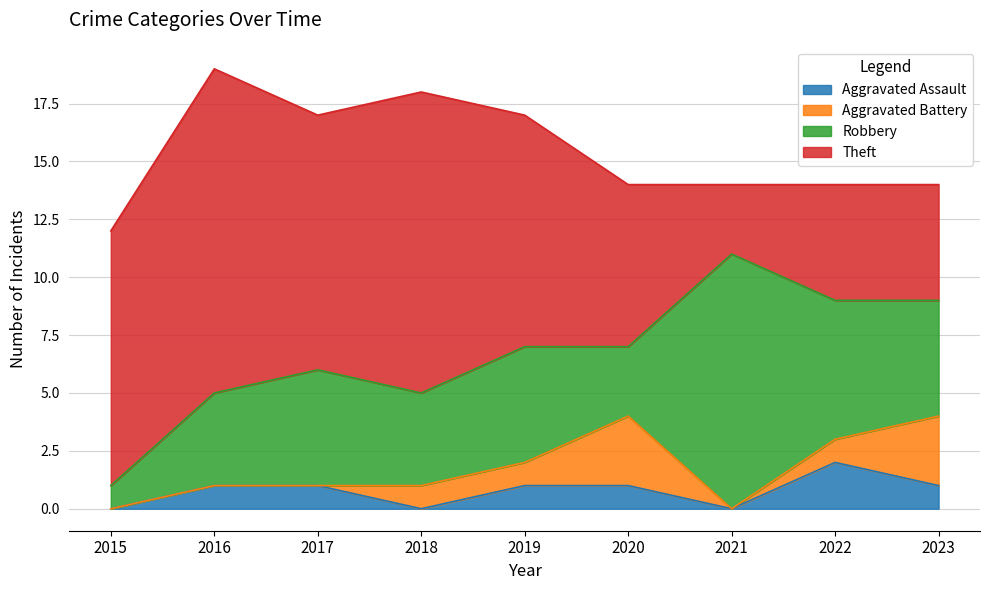

At which category is the sum across all series the highest?

2016